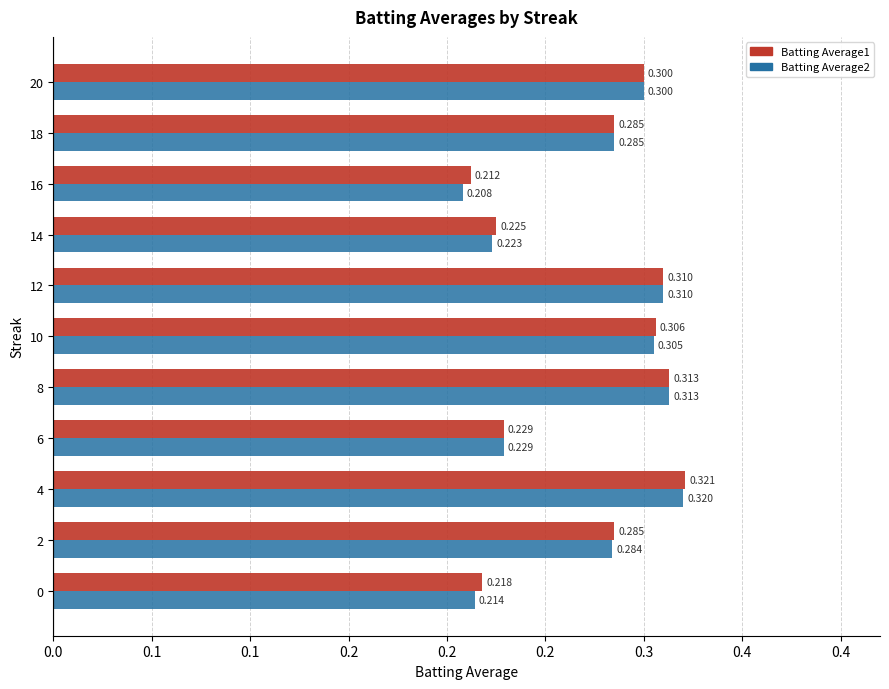

Rank the categories by Batting Average2 value from highest to lowest.

4, 8, 12, 10, 20, 18, 2, 6, 14, 0, 16